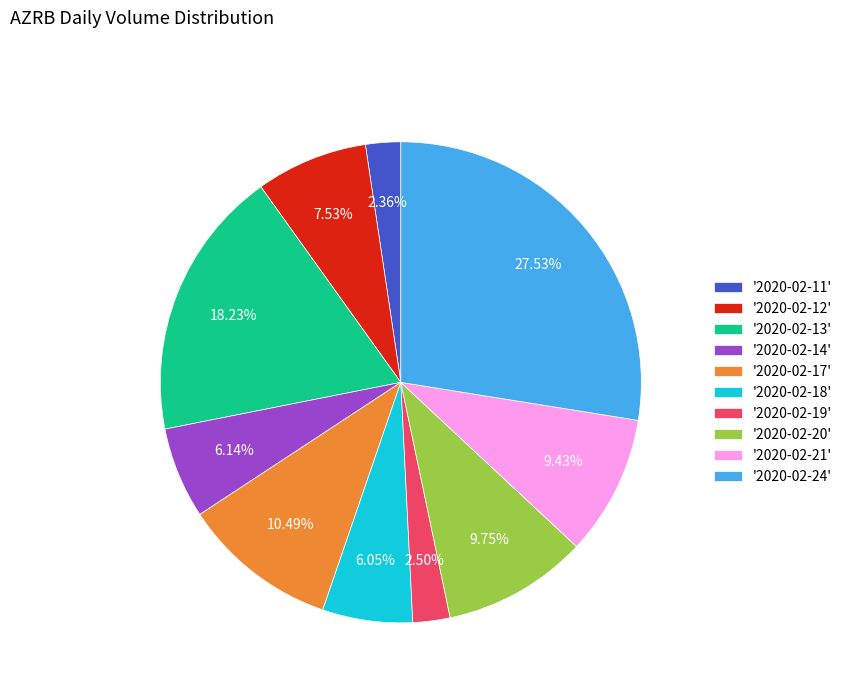

How many slices are in this pie chart?

10